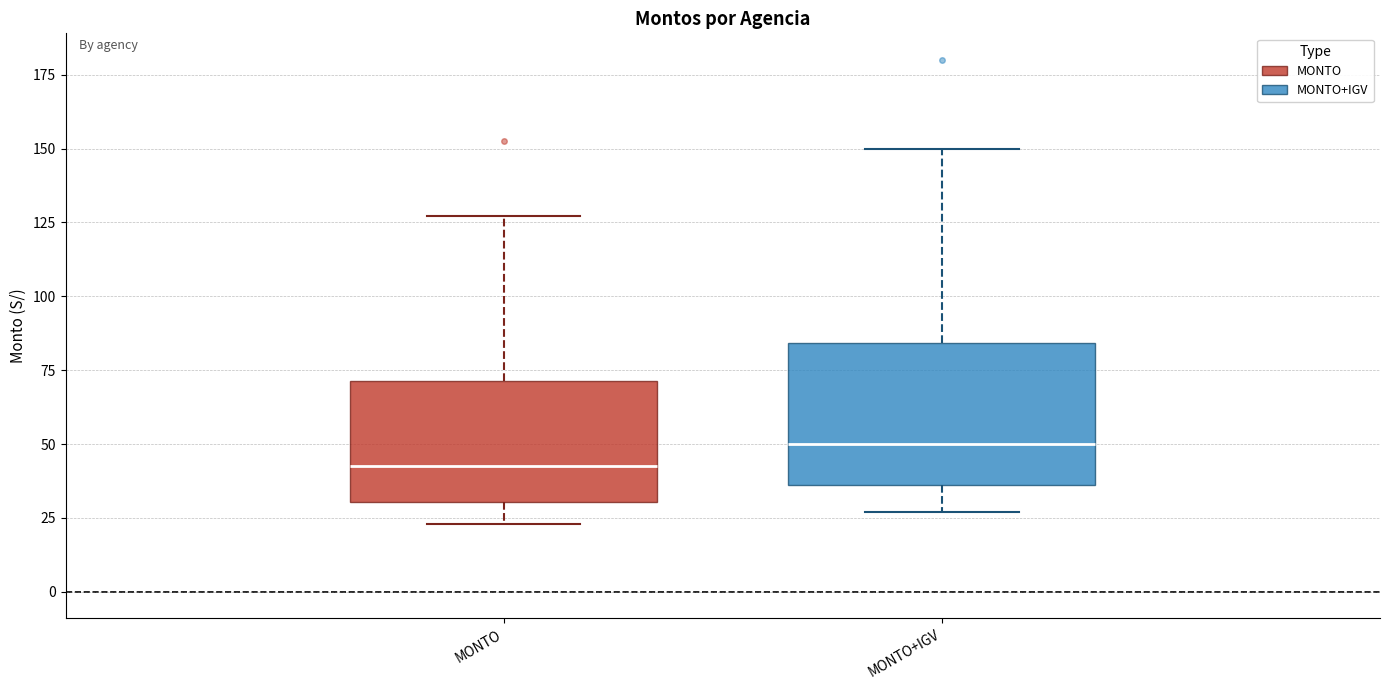

Where does the upper whisker of the box for MONTO end on the y-axis? The values are not printed on the chart, so give them approximately, as read against the axis.

125